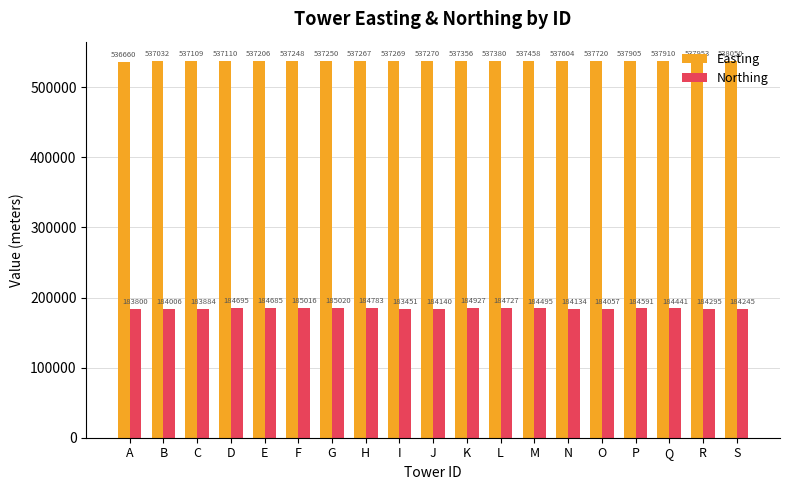

Is it true that Easting equals 151057 at P?

False